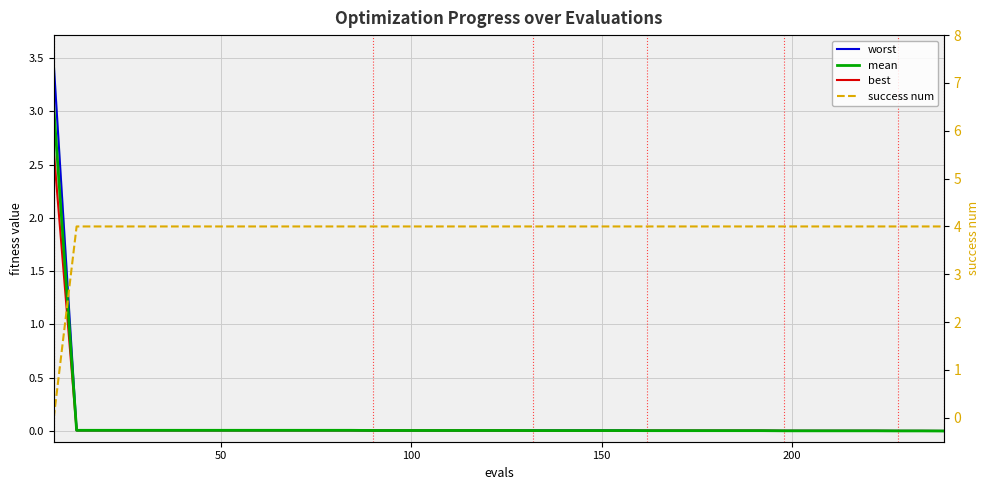

What is the difference between the second highest and minimum values in the success num series?

4.0